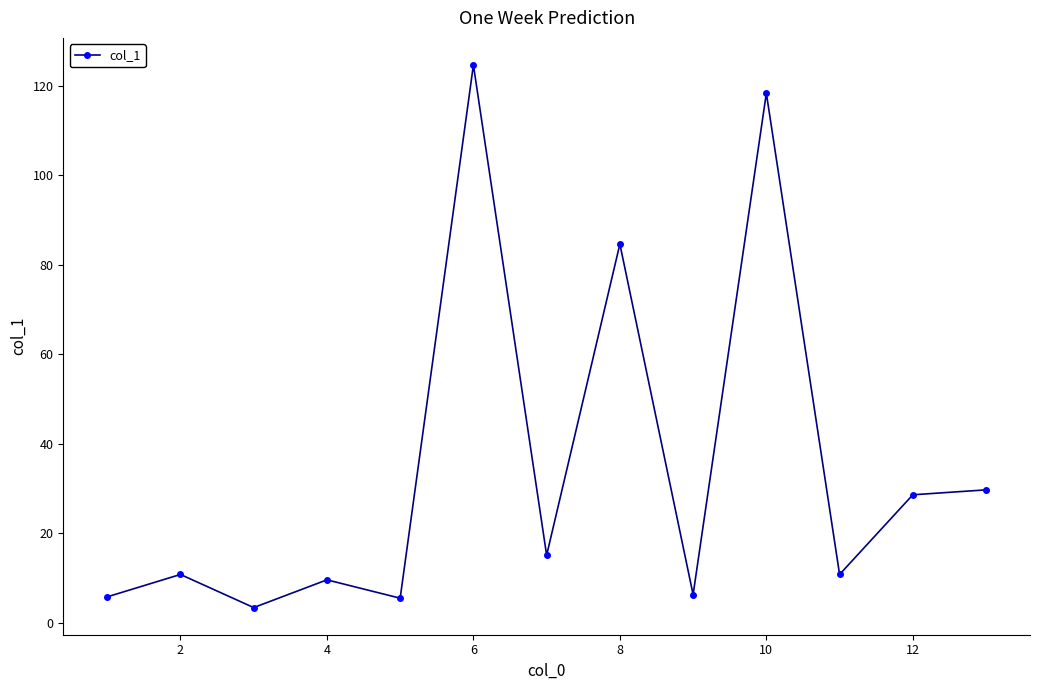

How many interior local valleys (lower than both neighbors) does the data have?

5